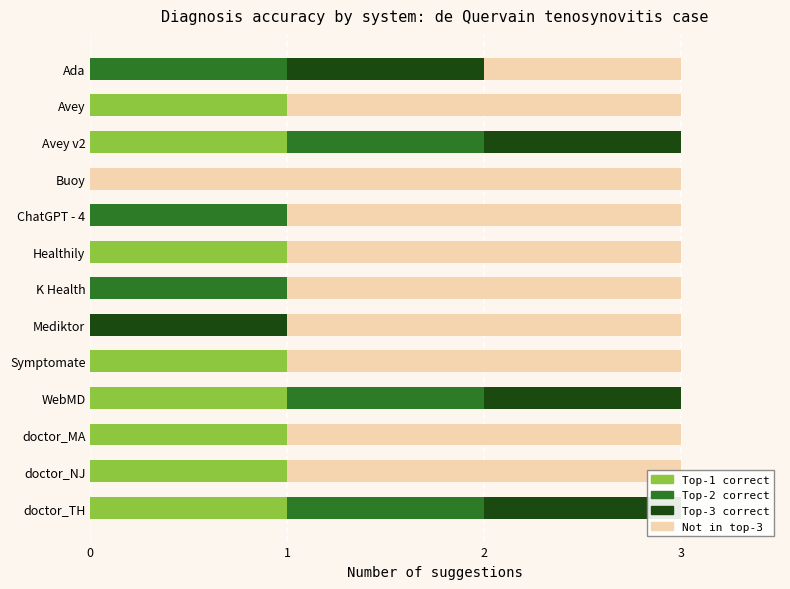

Are the bars horizontal?

Yes